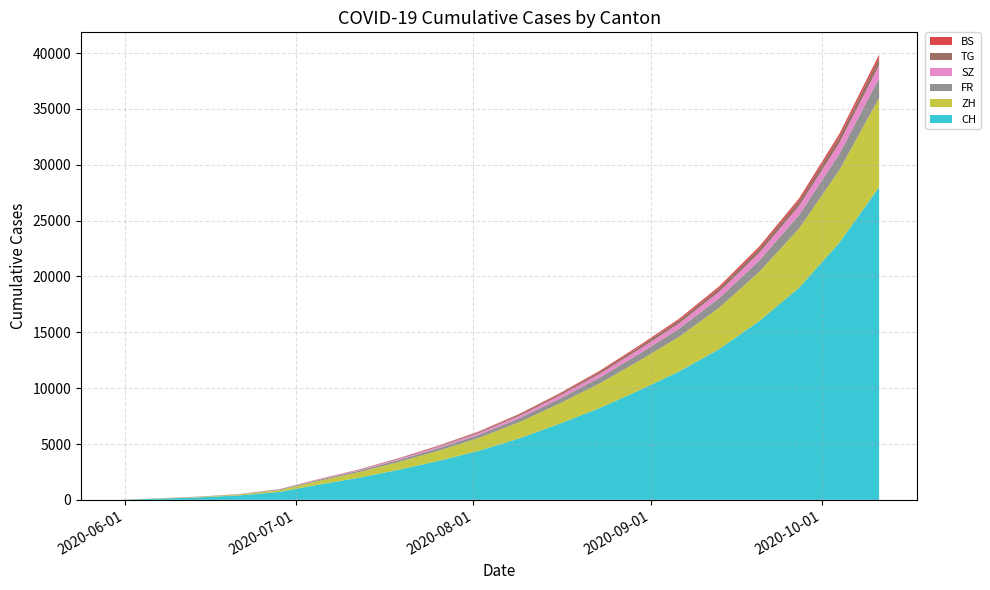

Reading left to right, list all the values displayed in this chart.

CH: 2020-05-31=0	2020-06-07=106	2020-06-14=227	2020-06-21=395	2020-06-28=707	2020-07-05=1368	2020-07-12=1980	2020-07-19=2700	2020-07-26=3500	2020-08-02=4400	2020-08-09=5500	2020-08-16=6800	2020-08-23=8200	2020-08-30=9800	2020-09-06=11500	2020-09-13=13500	2020-09-20=16000	2020-09-27=19000	2020-10-04=23000	2020-10-11=28000
ZH: 2020-05-31=0	2020-06-07=23	2020-06-14=38	2020-06-21=75	2020-06-28=152	2020-07-05=337	2020-07-12=500	2020-07-19=700	2020-07-26=920	2020-08-02=1150	2020-08-09=1450	2020-08-16=1800	2020-08-23=2200	2020-08-30=2650	2020-09-06=3100	2020-09-13=3700	2020-09-20=4400	2020-09-27=5300	2020-10-04=6500	2020-10-11=8000
FR: 2020-05-31=0	2020-06-07=9	2020-06-14=22	2020-06-21=32	2020-06-28=61	2020-07-05=92	2020-07-12=130	2020-07-19=175	2020-07-26=225	2020-08-02=280	2020-08-09=350	2020-08-16=430	2020-08-23=520	2020-08-30=620	2020-09-06=730	2020-09-13=860	2020-09-20=1020	2020-09-27=1210	2020-10-04=1450	2020-10-11=1750
SZ: 2020-05-31=0	2020-06-07=0	2020-06-14=1	2020-06-21=2	2020-06-28=16	2020-07-05=35	2020-07-12=60	2020-07-19=90	2020-07-26=125	2020-08-02=165	2020-08-09=210	2020-08-16=265	2020-08-23=330	2020-08-30=400	2020-09-06=480	2020-09-13=570	2020-09-20=680	2020-09-27=810	2020-10-04=970	2020-10-11=1160
TG: 2020-05-31=0	2020-06-07=0	2020-06-14=1	2020-06-21=2	2020-06-28=10	2020-07-05=21	2020-07-12=35	2020-07-19=52	2020-07-26=72	2020-08-02=95	2020-08-09=122	2020-08-16=153	2020-08-23=190	2020-08-30=232	2020-09-06=278	2020-09-13=330	2020-09-20=393	2020-09-27=467	2020-10-04=555	2020-10-11=660
BS: 2020-05-31=0	2020-06-07=4	2020-06-14=5	2020-06-21=7	2020-06-28=7	2020-07-05=12	2020-07-12=18	2020-07-19=25	2020-07-26=34	2020-08-02=44	2020-08-09=56	2020-08-16=70	2020-08-23=87	2020-08-30=106	2020-09-06=127	2020-09-13=151	2020-09-20=179	2020-09-27=212	2020-10-04=252	2020-10-11=300